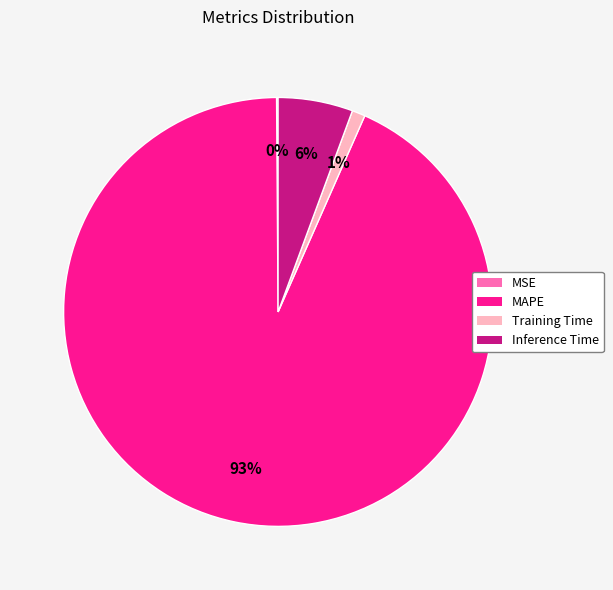

What percentage is the MAPE slice, to the nearest percent?

93%